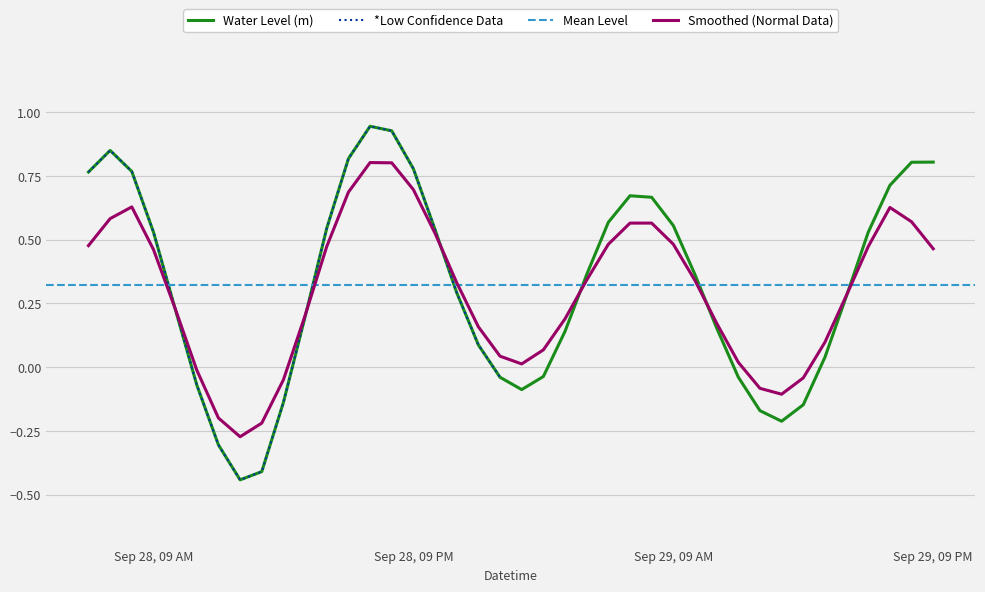

Reading right to left, list all the values displayed in this chart.

0.8	0.8	0.7	0.5	0.3	0.0	-0.1	-0.2	-0.2	-0.0	0.2	0.4	0.6	0.7	0.7	0.6	0.4	0.1	-0.0	-0.1	-0.0	0.1	0.3	0.5	0.8	0.9	0.9	0.8	0.5	0.2	-0.1	-0.4	-0.4	-0.3	-0.1	0.2	0.5	0.8	0.8	0.8